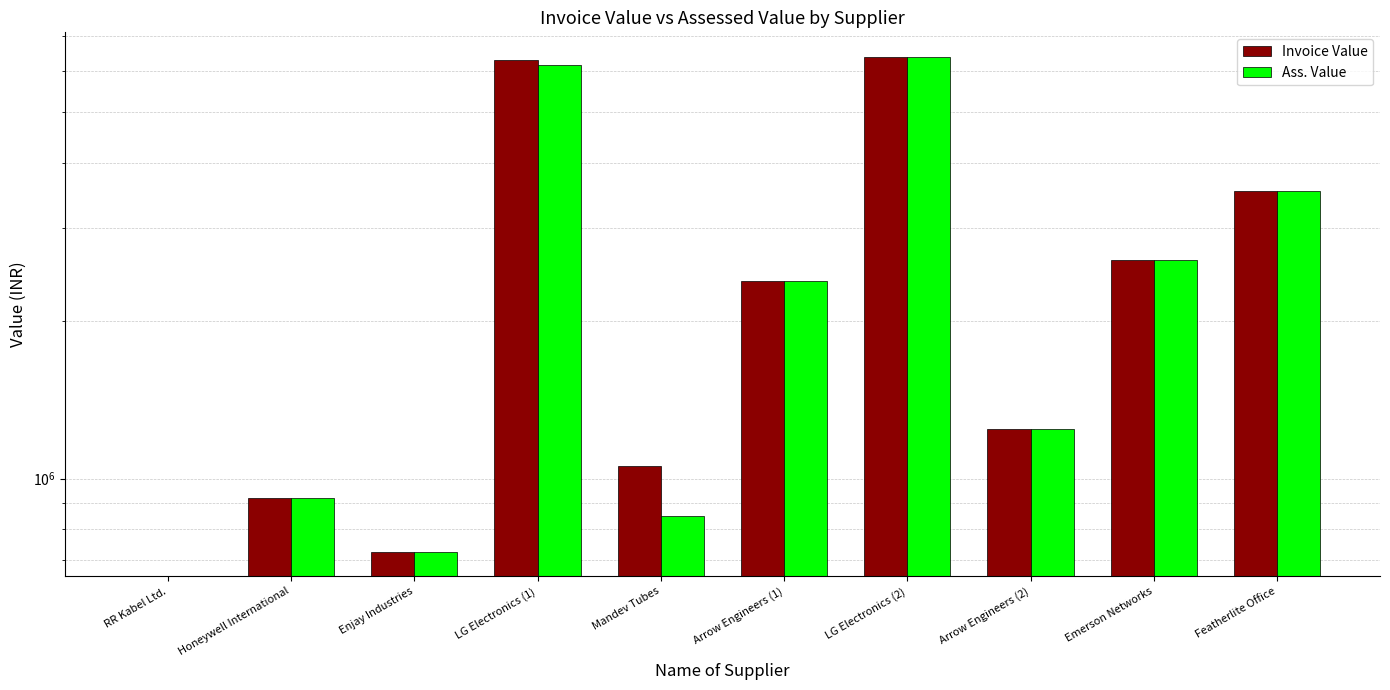

At which category does the chart reach its peak across all series?

LG Electronics (2)